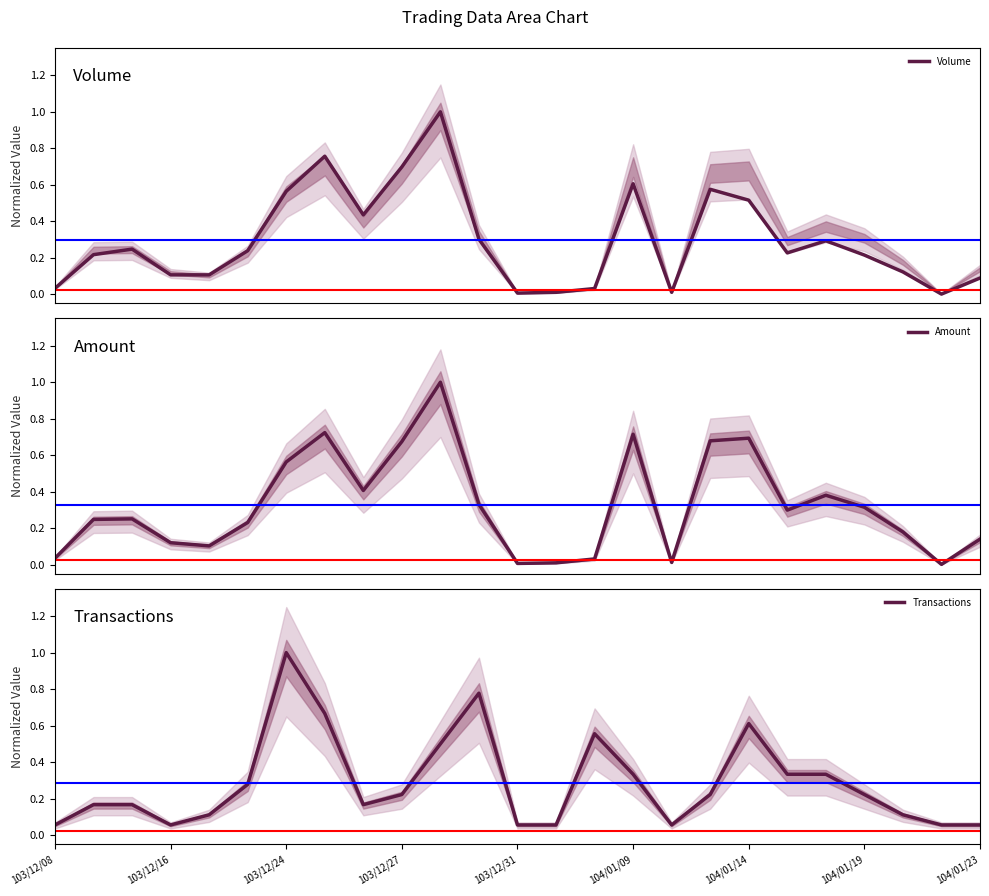

Between 20 and 24, which series saw the biggest shift?

Transactions